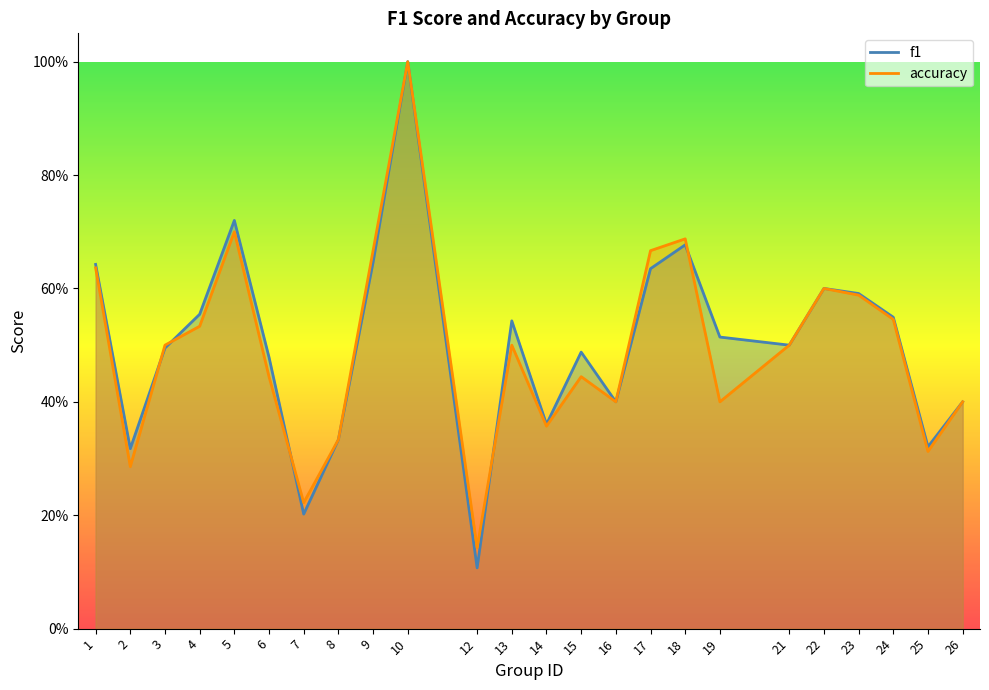

What is the difference between the f1 values at 25 and 24?

0.2